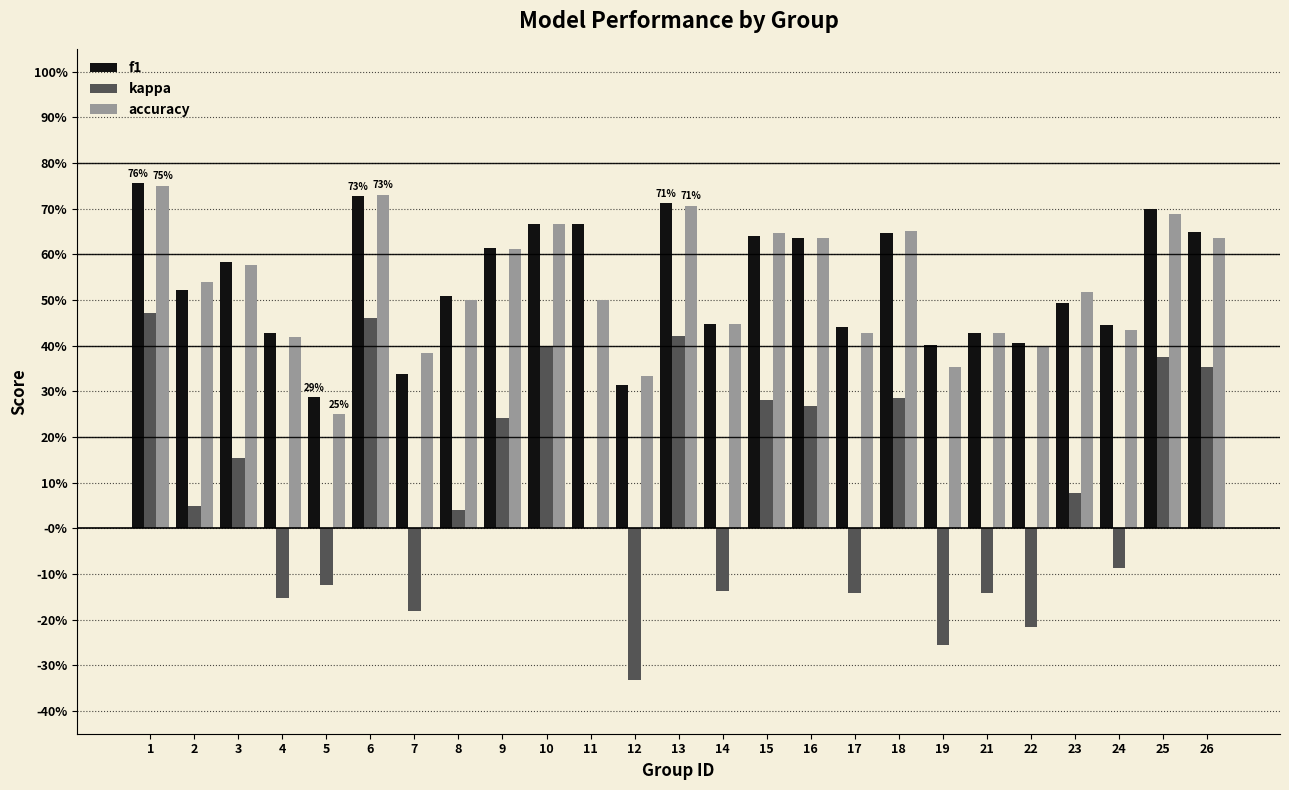

At which category is the sum across all series the highest?

1